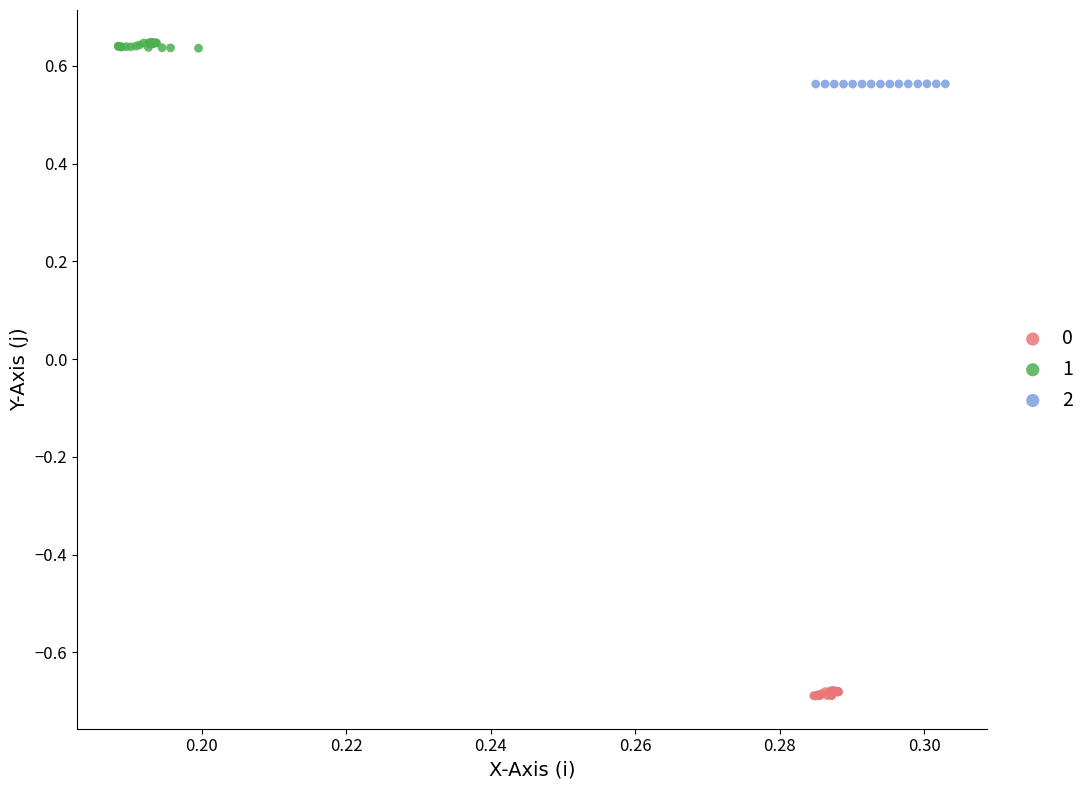

What are all the series names shown in the legend?

0, 1, 2